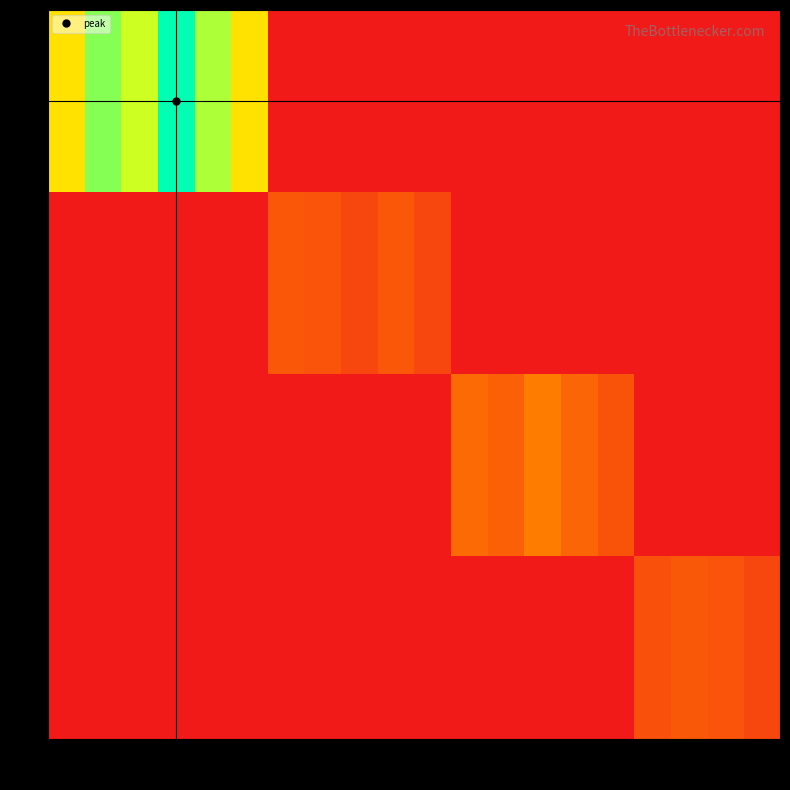

At which category is the sum across all series the highest?

4